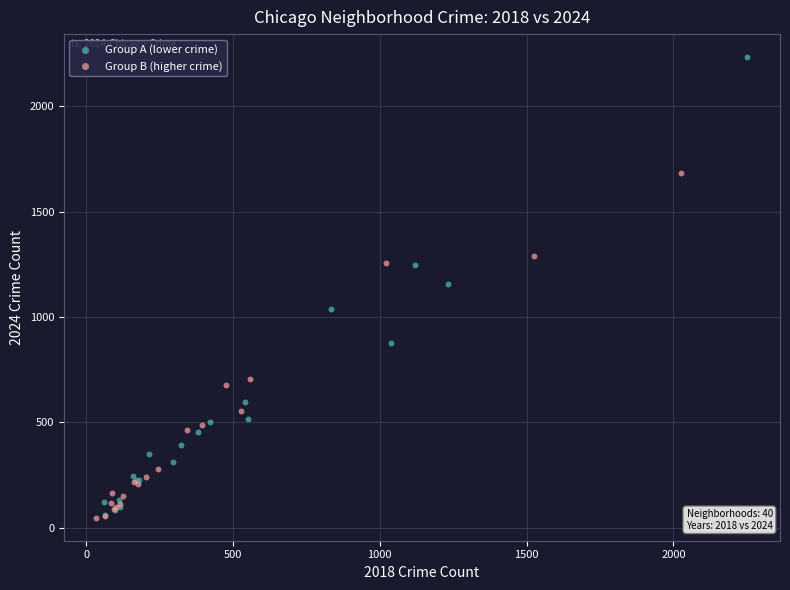

Which series has the widest spread of Y values?

Group A (lower crime)